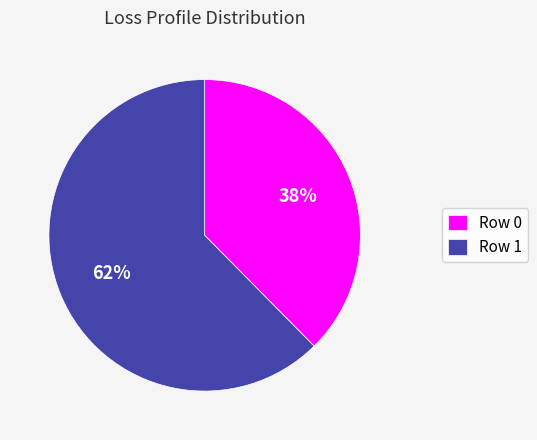

Is there a majority slice in this chart?

Yes